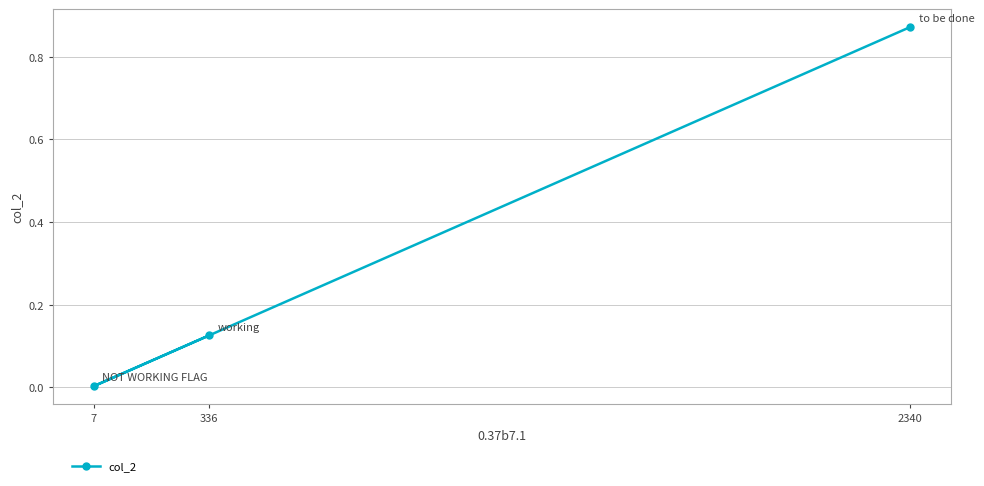

How many data points does each series have?

3